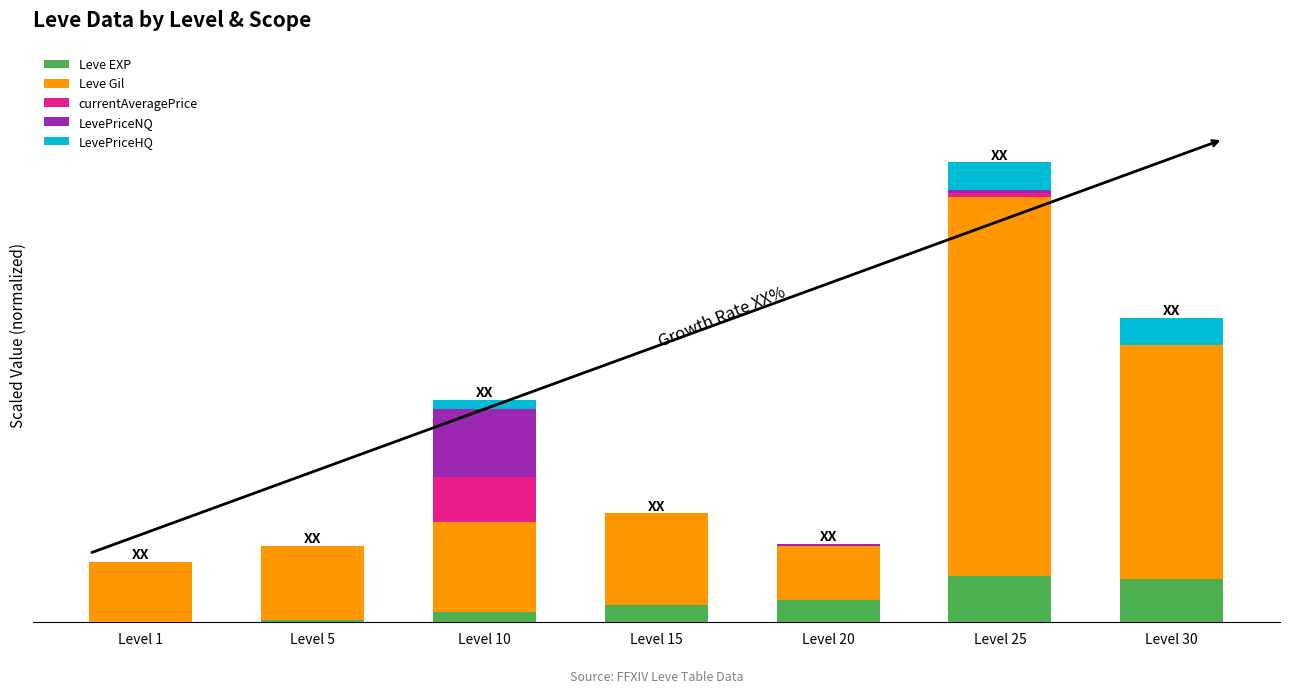

Does the chart contain stacked bars?

Yes